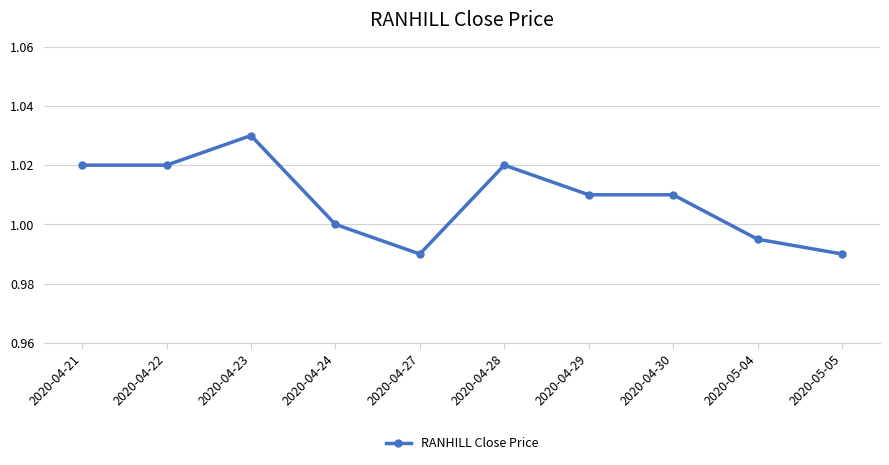

Count the values in the range 0 to 1.

4